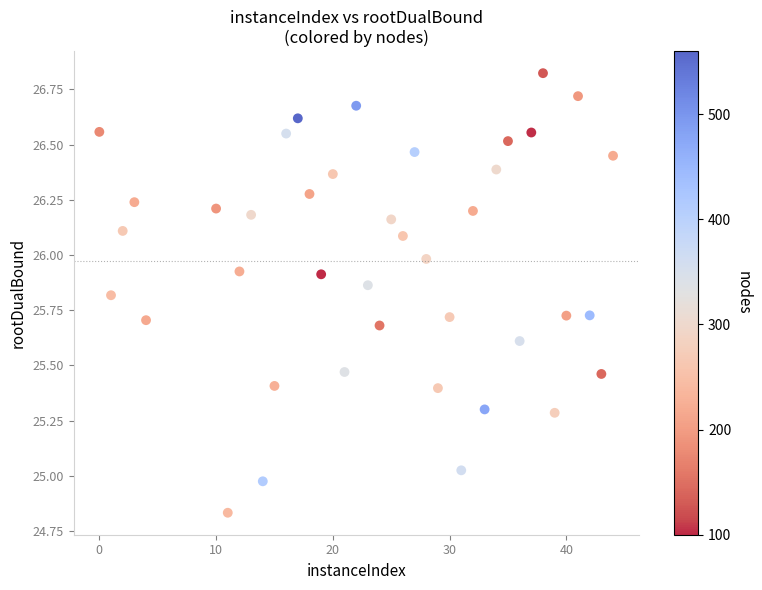

What is the range of Y values (max minus min)?

2.0